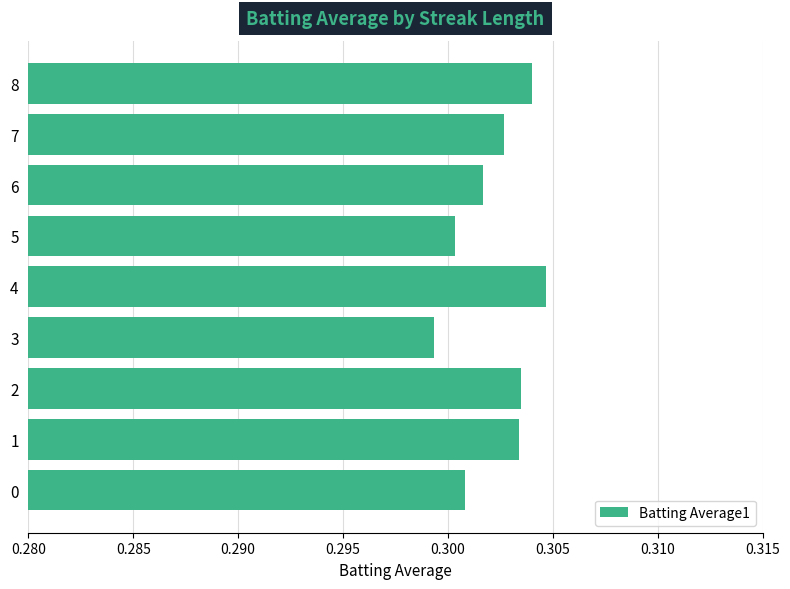

How many bars are there in total?

9